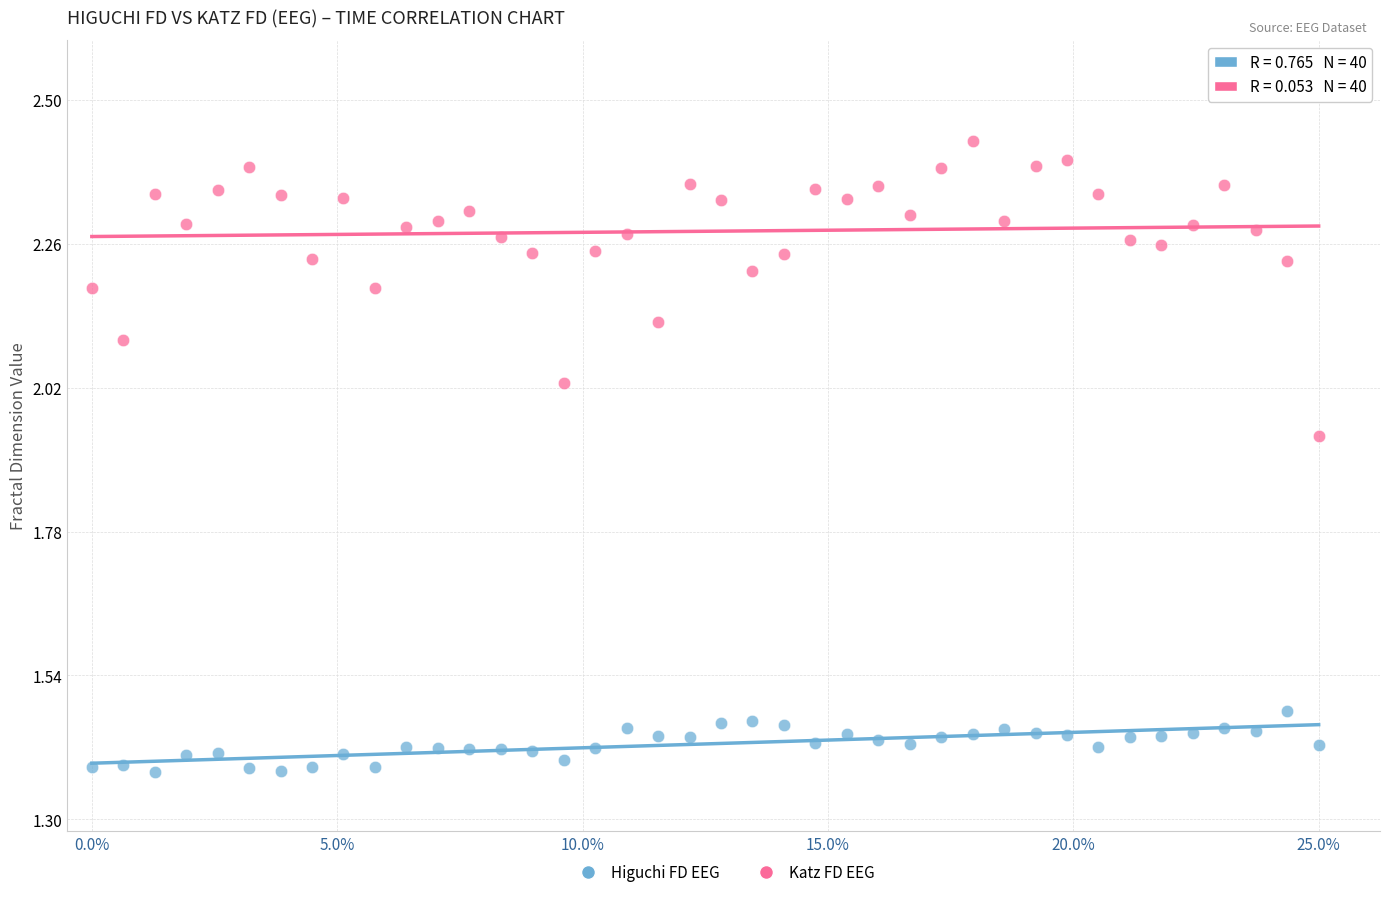

Which series reaches the maximum Y coordinate?

Katz FD EEG